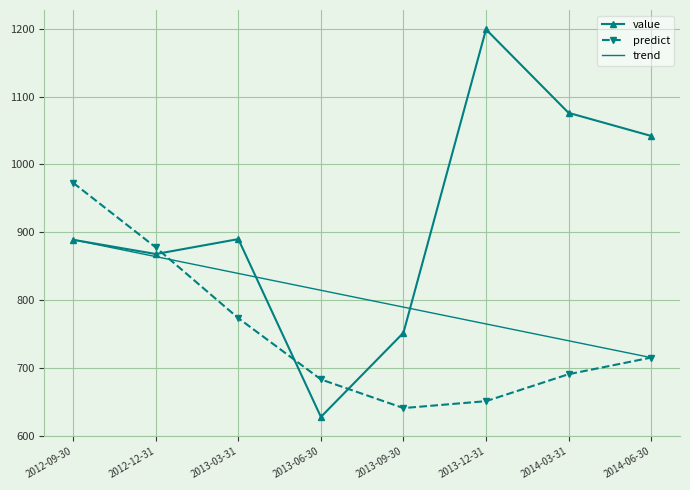

Reading right to left, list all the values displayed in this chart.

value: 1042.0	1076.0	1199.0	752.0	628.0	890.0	868.0	889.0
predict: 715.4	690.9	651.2	641.0	683.3	773.5	877.7	972.8